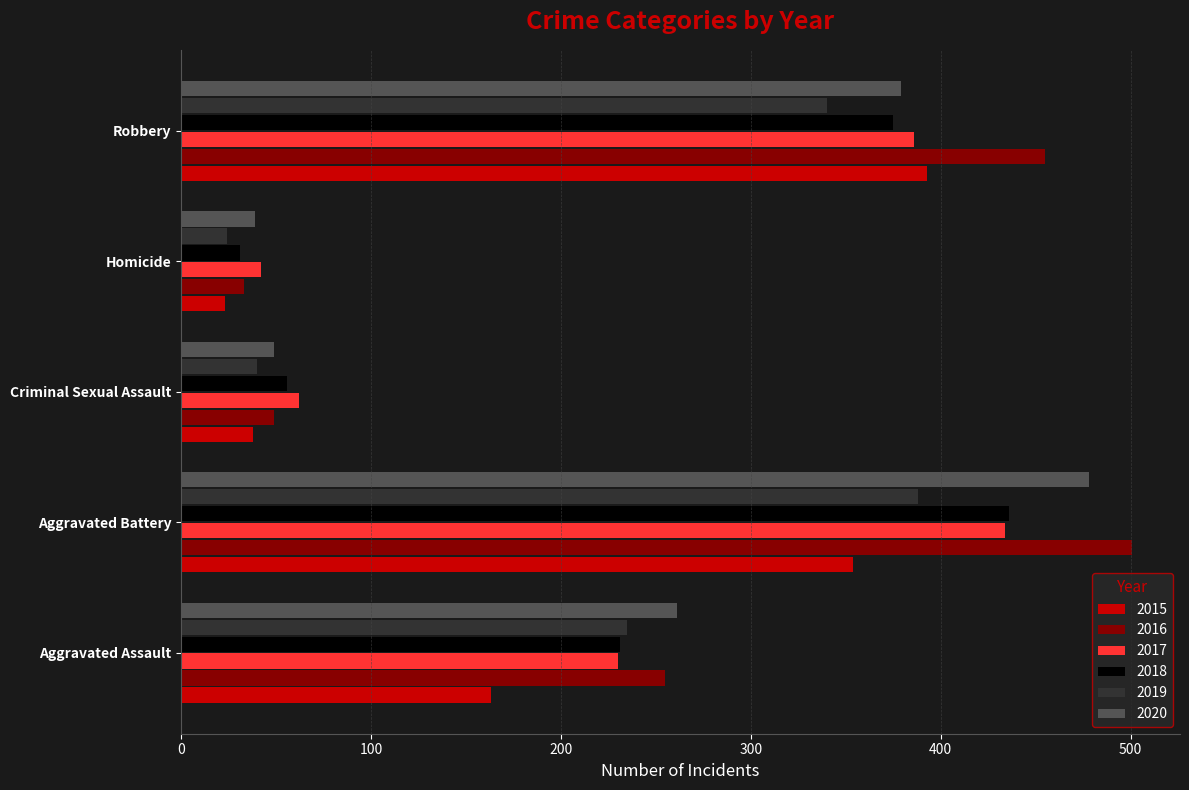

Read the 2018 value at Criminal Sexual Assault.

56